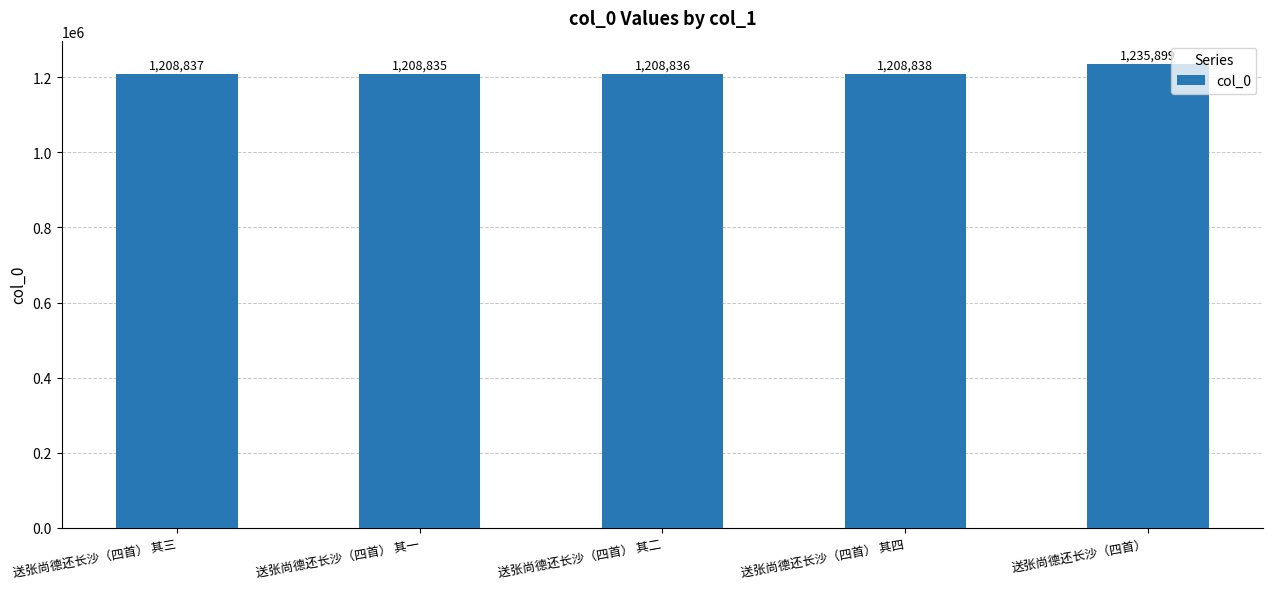

The chart shows a value of 1208835 at 送张尚德还长沙（四首） 其一. True or false?

True